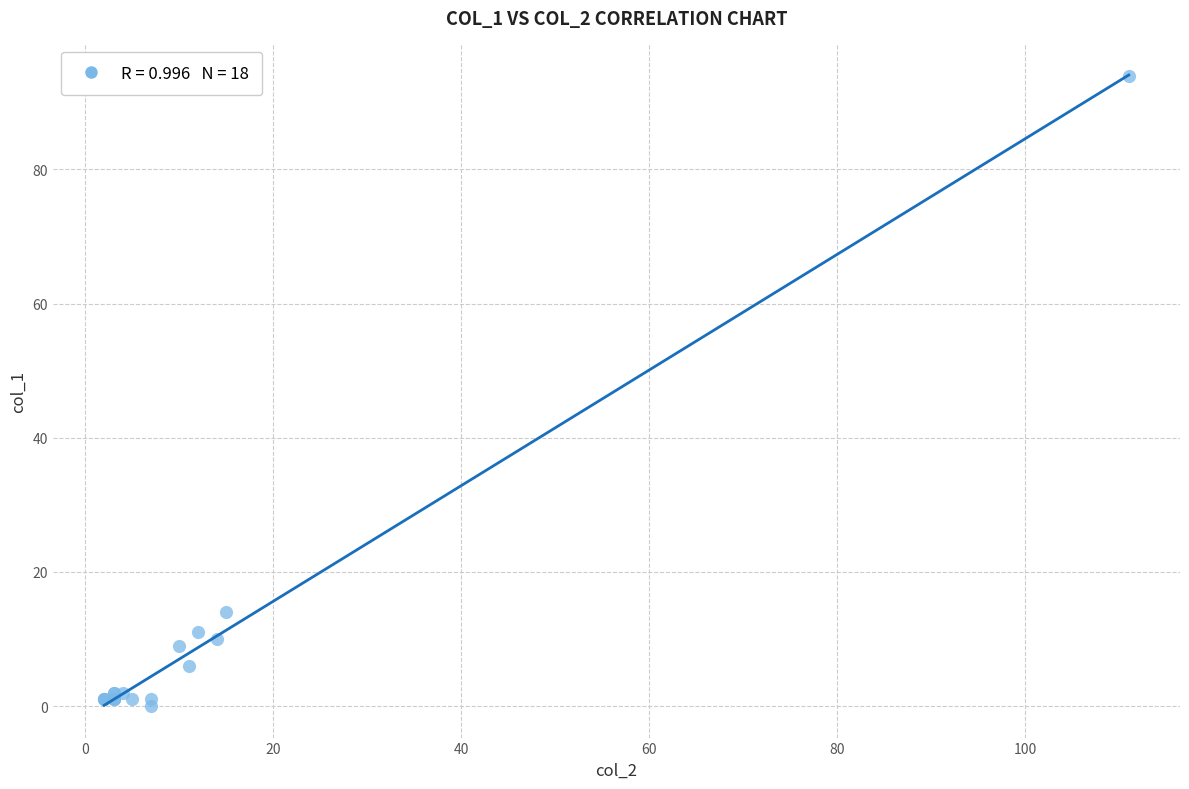

What Y value in the scatter plot is closest to 47?

14